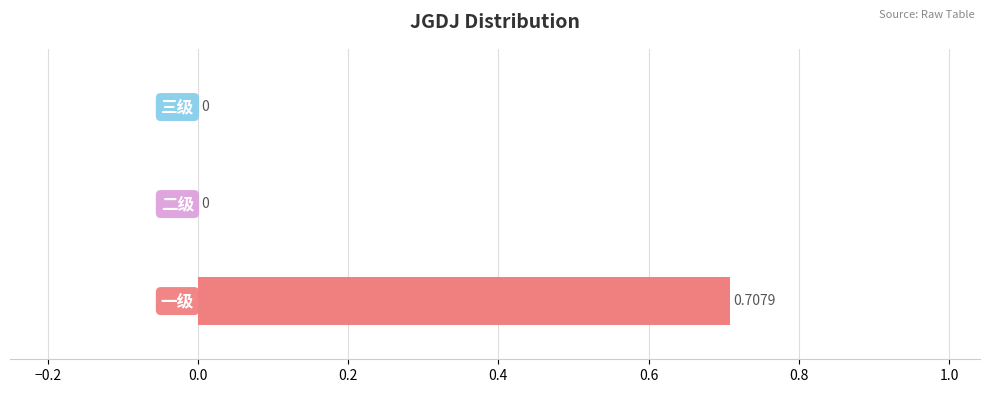

Which label corresponds to the largest value in the chart?

一级